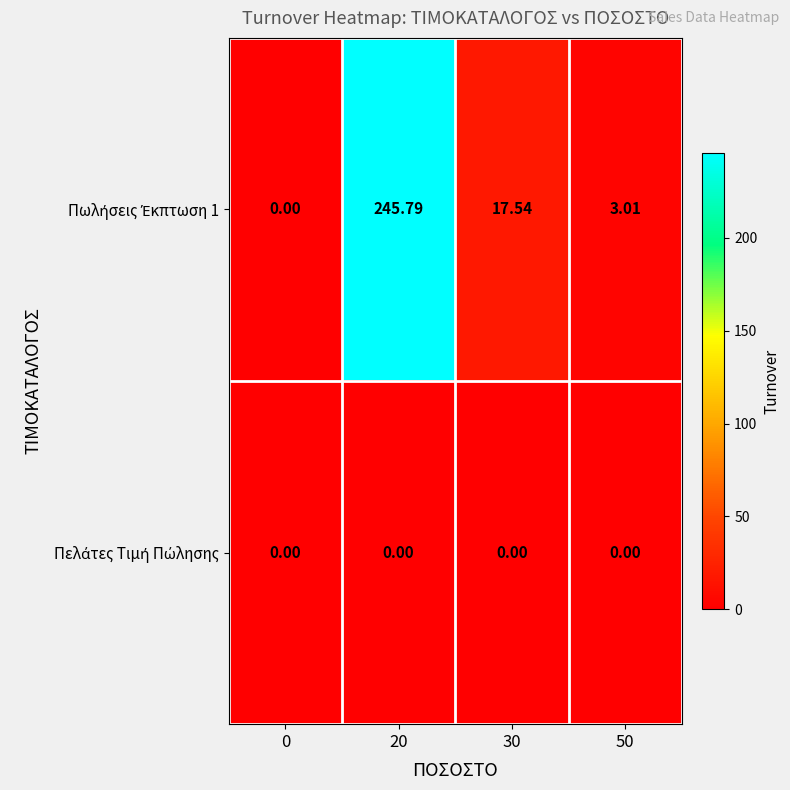

Which has a higher value, 0 or 30?

30